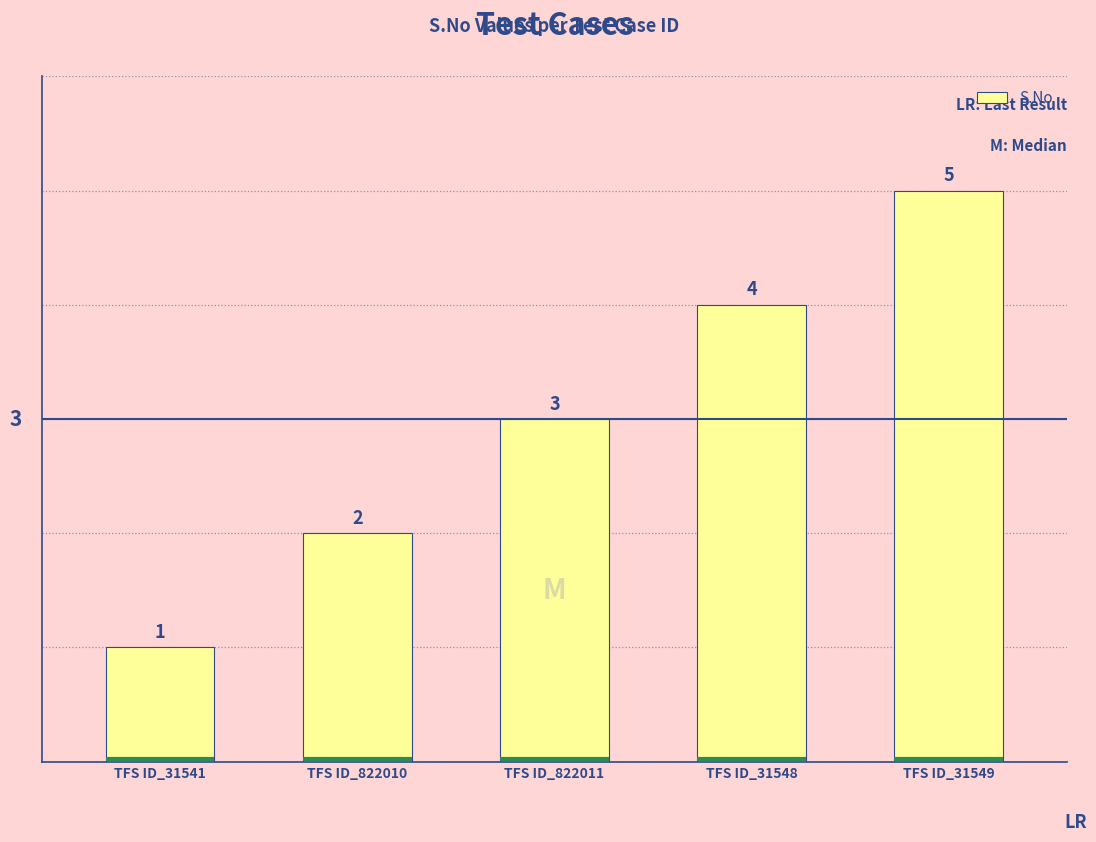

List the labels in order of value, largest first.

TFS ID_31549, TFS ID_31548, TFS ID_822011, TFS ID_822010, TFS ID_31541